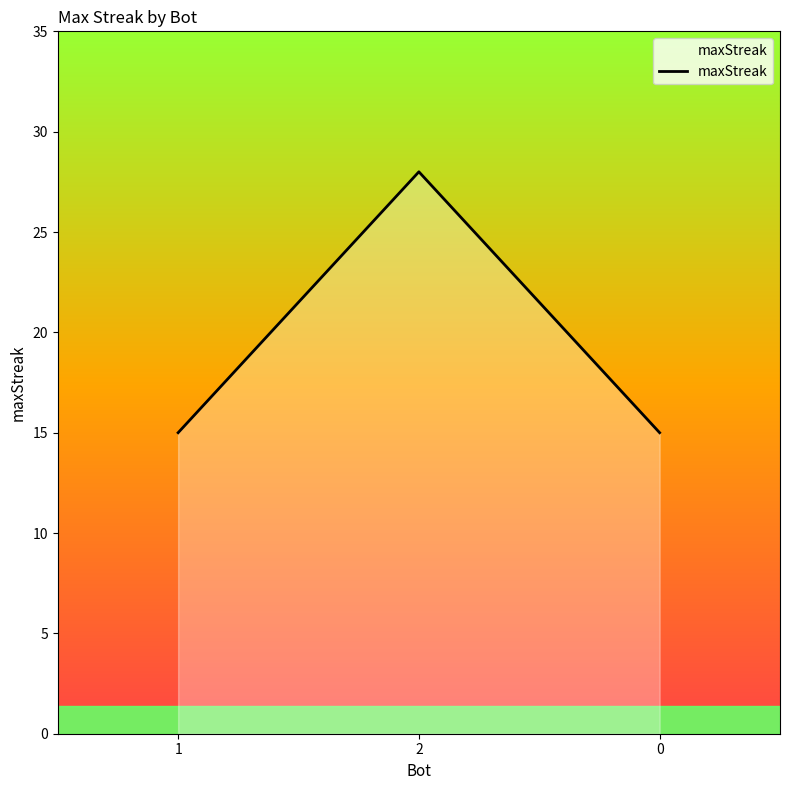

List the labels in order of value, smallest first.

1, 0, 2